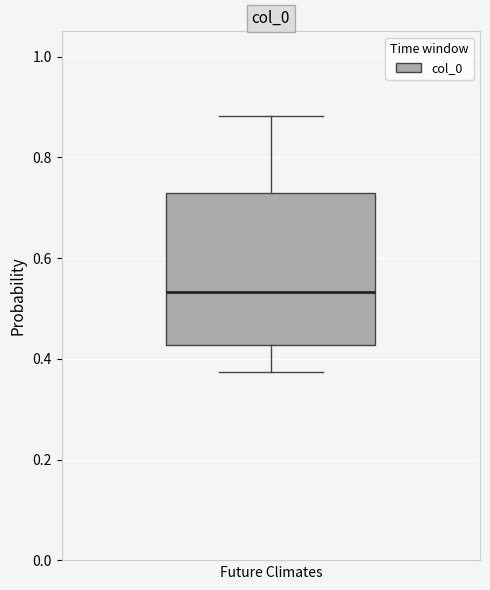

Transcribe this box plot: give where the median line is, the range the box spans, and where the two whiskers end, as read against the y-axis. The values are not printed on the chart, so give them approximately, as read against the axis.

median 0.54, box 0.42 to 0.74, whiskers 0.38 to 0.88